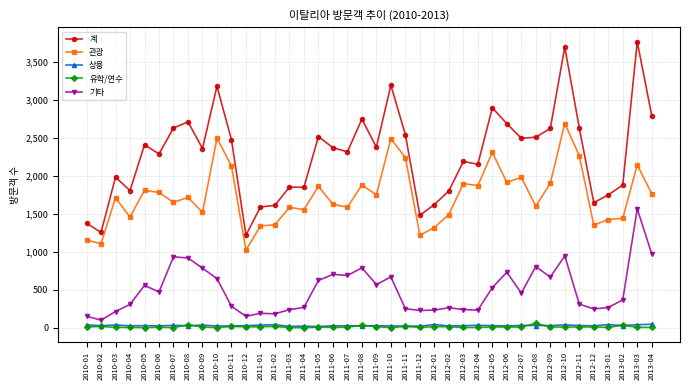

What is the minimum value for 계?

1219